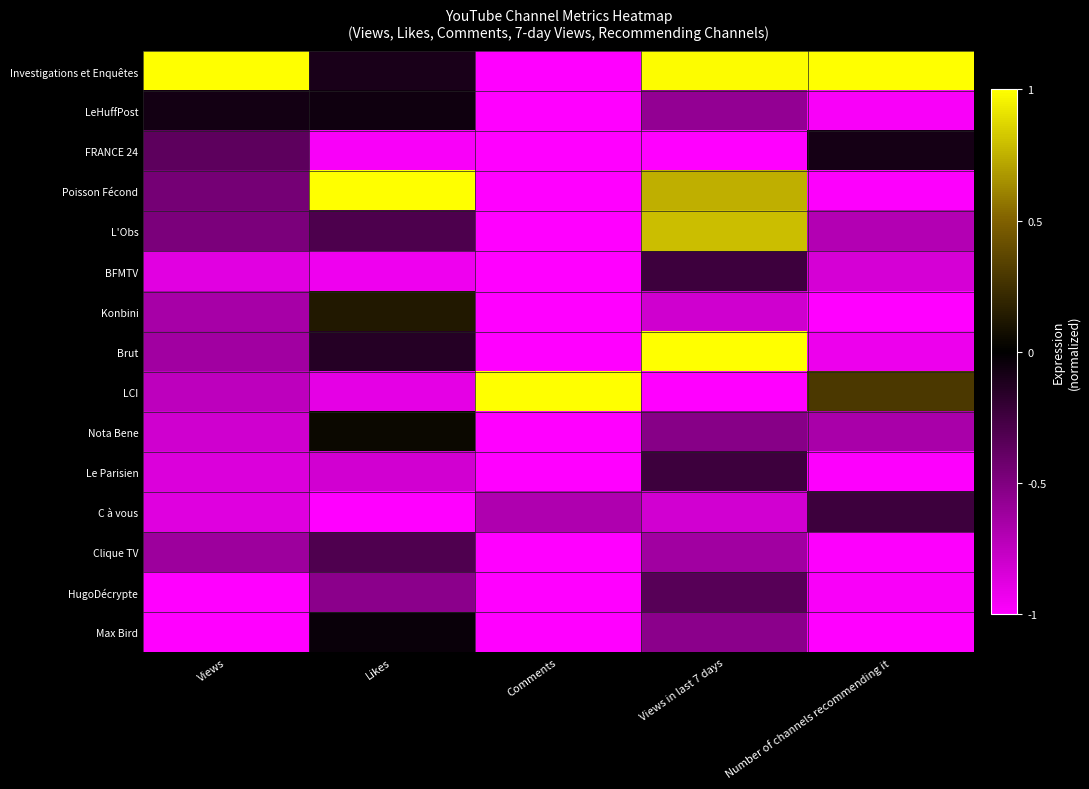

Which series changed the most between Likes and Number of channels recommending it?

Poisson Fécond